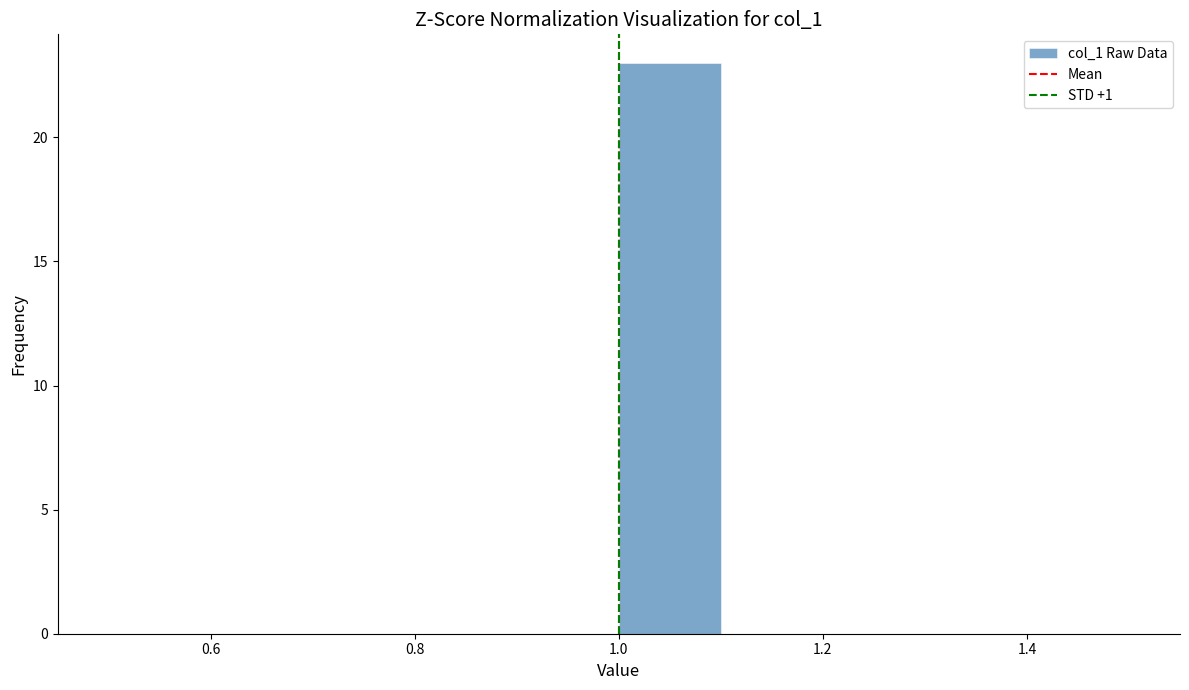

How tall is the bar that spans 1.0 to 1.1 on the x-axis? The values are not printed on the chart, so give them approximately, as read against the axis.

23